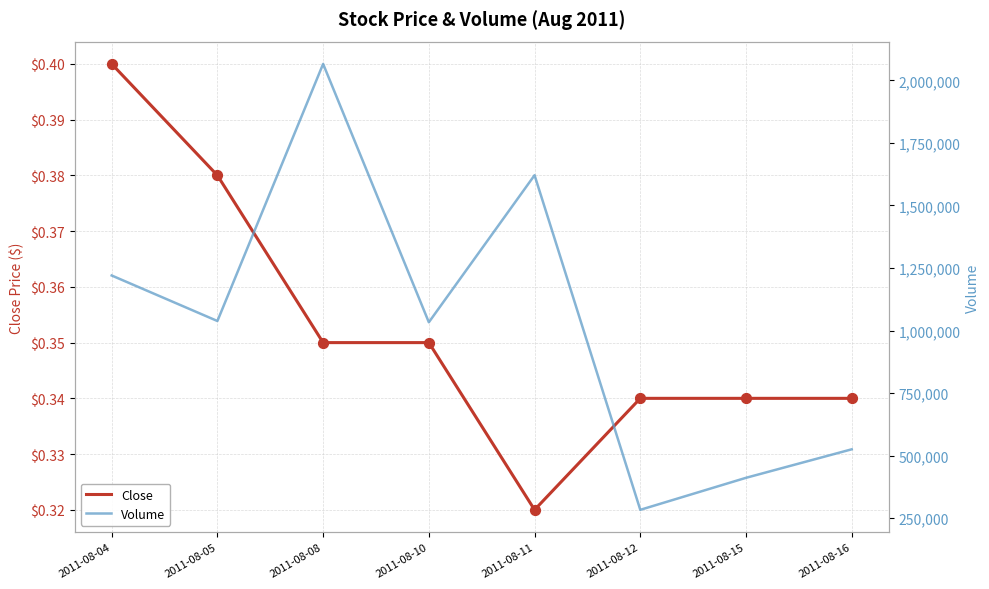

Is the value of Volume at 2011-08-12 greater than the value of Close at 2011-08-12?

Yes